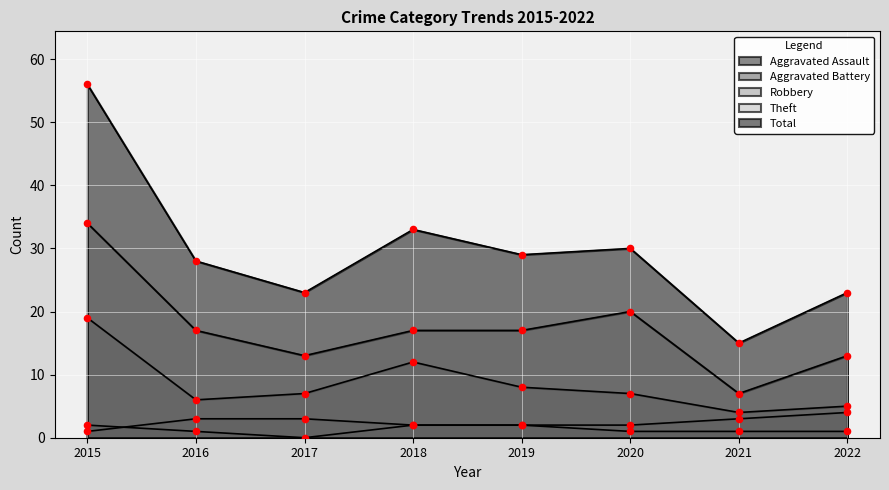

Which series contains the lowest Y value?

Aggravated Assault